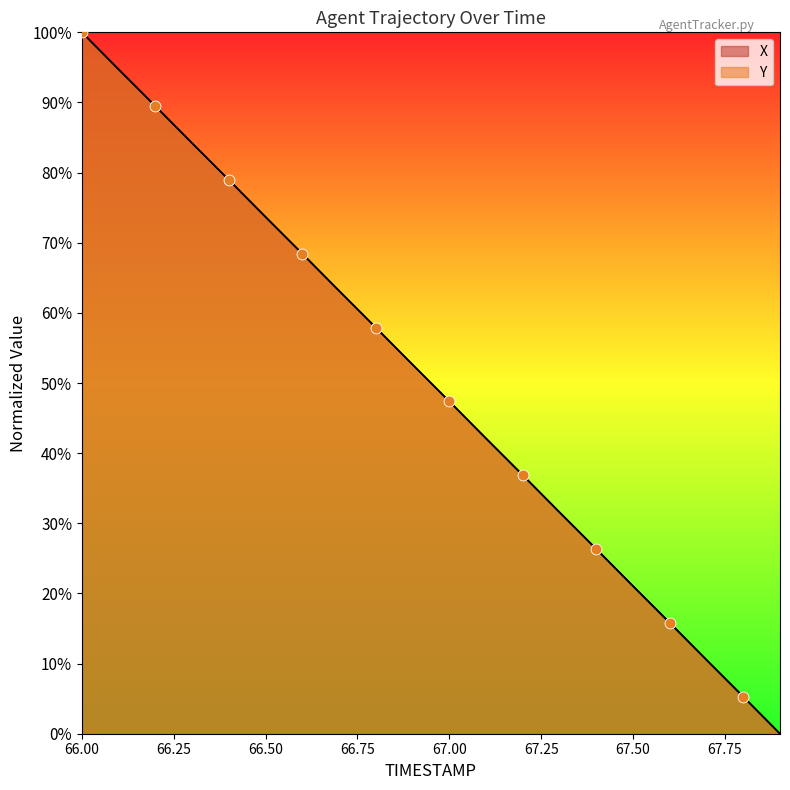

Which series reaches the maximum Y coordinate?

X